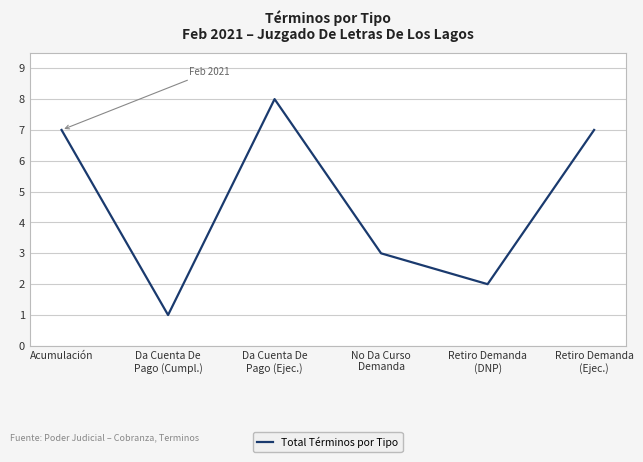

True or false: the data shows 4 at Da Cuenta De
Pago (Ejec.).

False